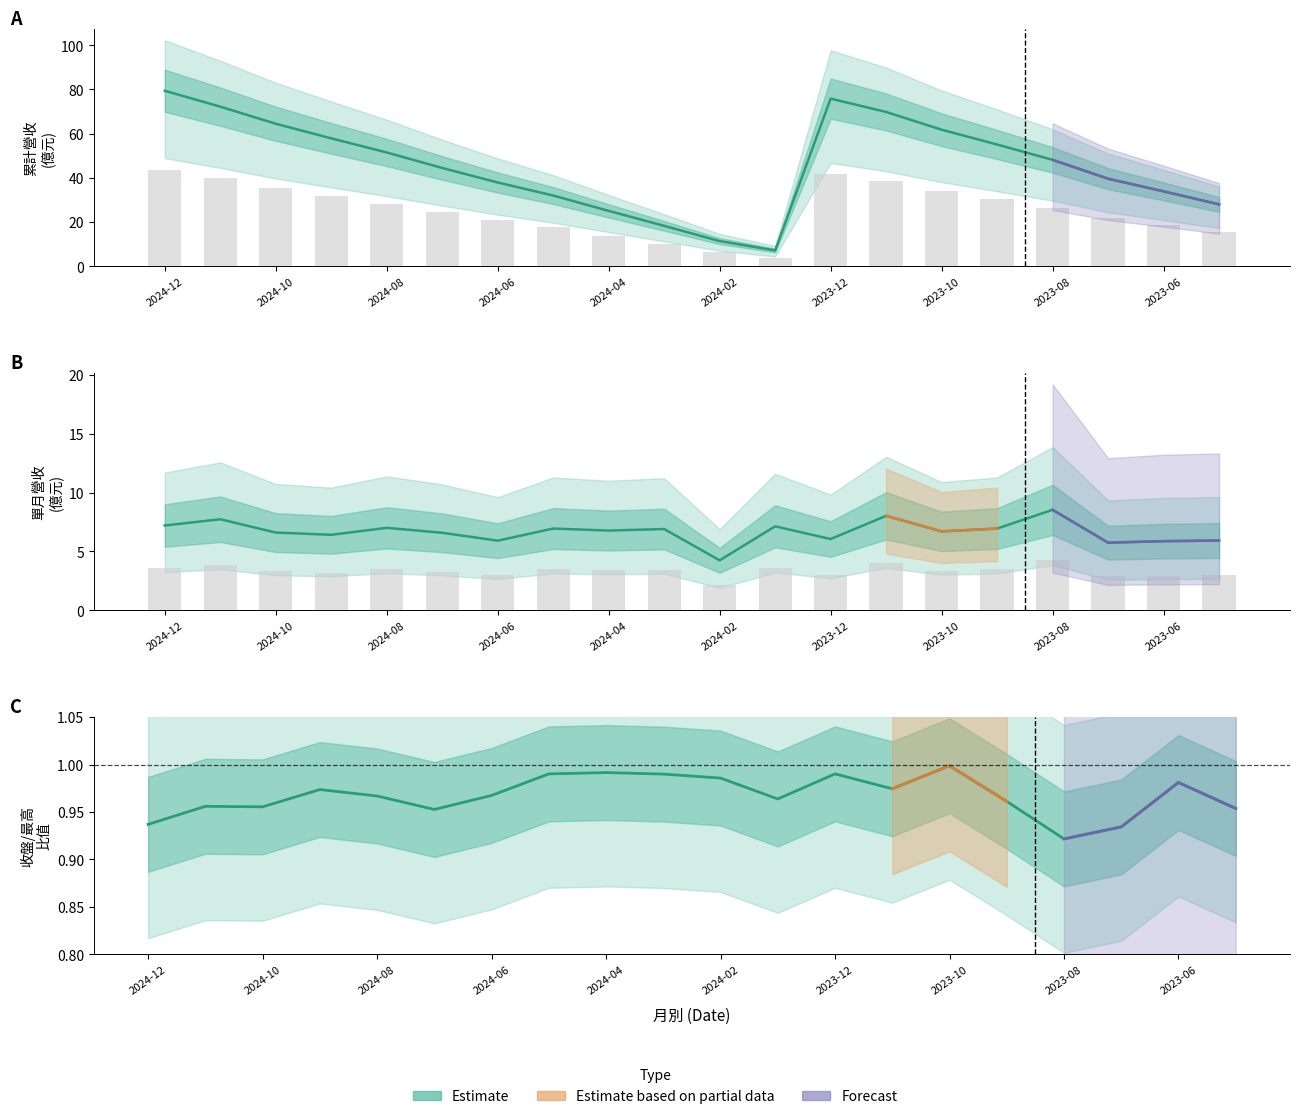

Is it true that the value at 15 is 1.0?

True